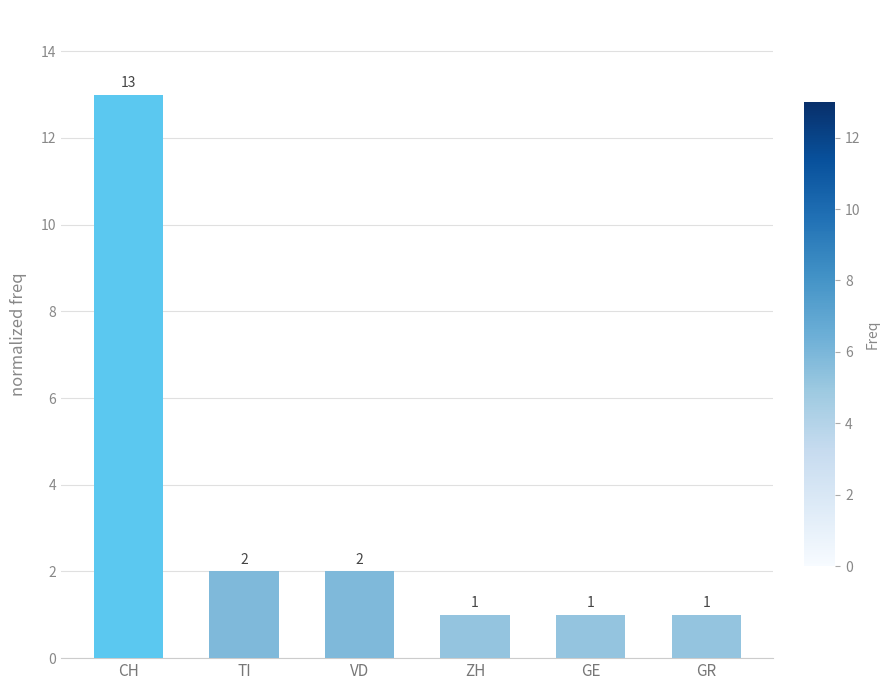

Which category has the highest value across all series?

CH